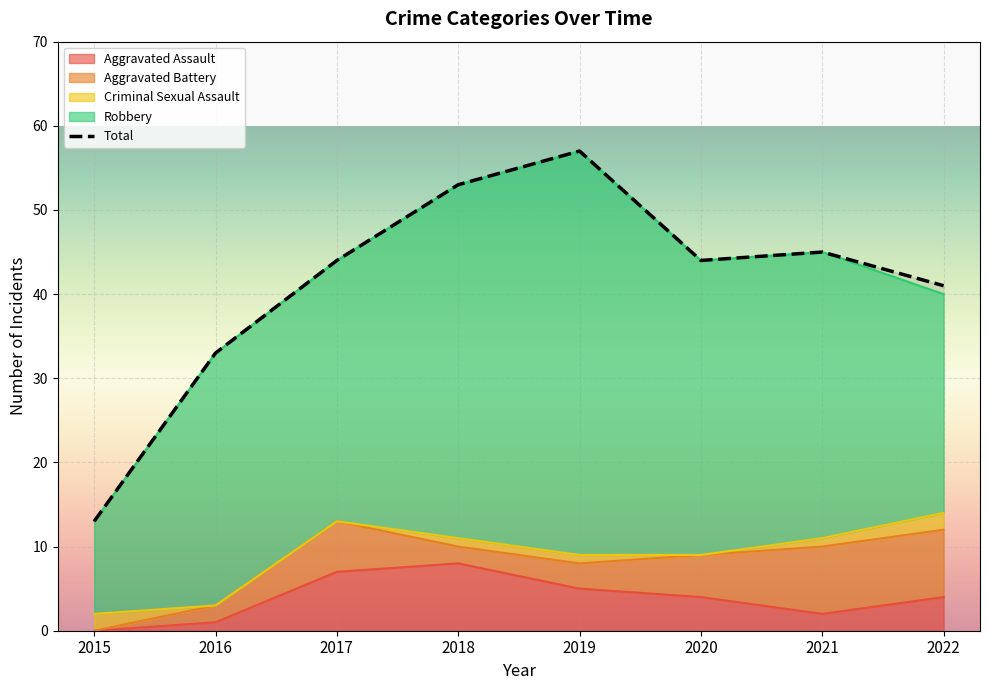

What is the value of the Aggravated Battery point at the 2nd from the left?

2